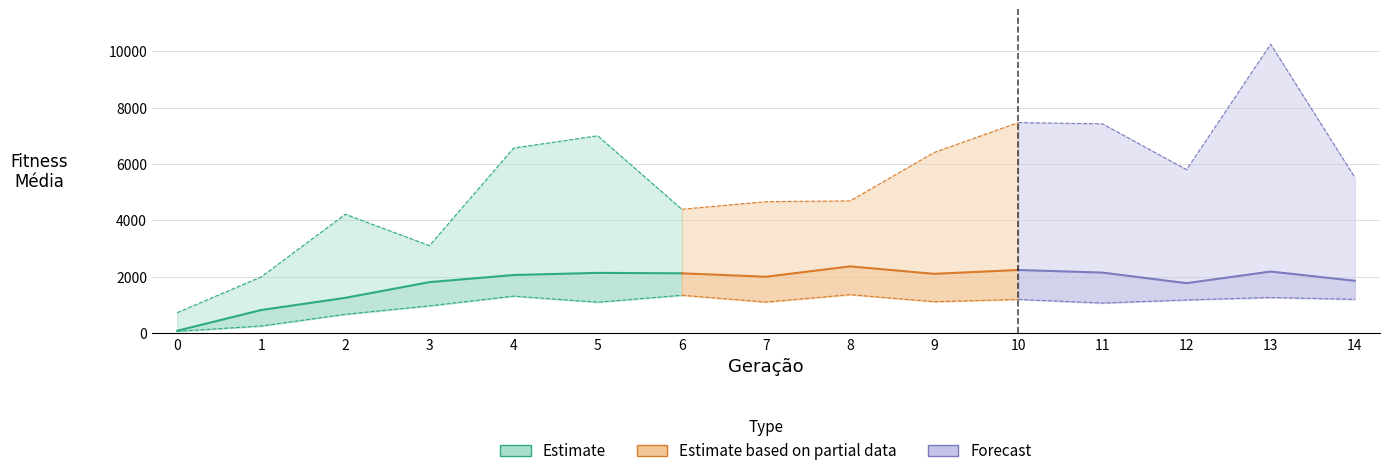

What is the sum of all values?

10310.2